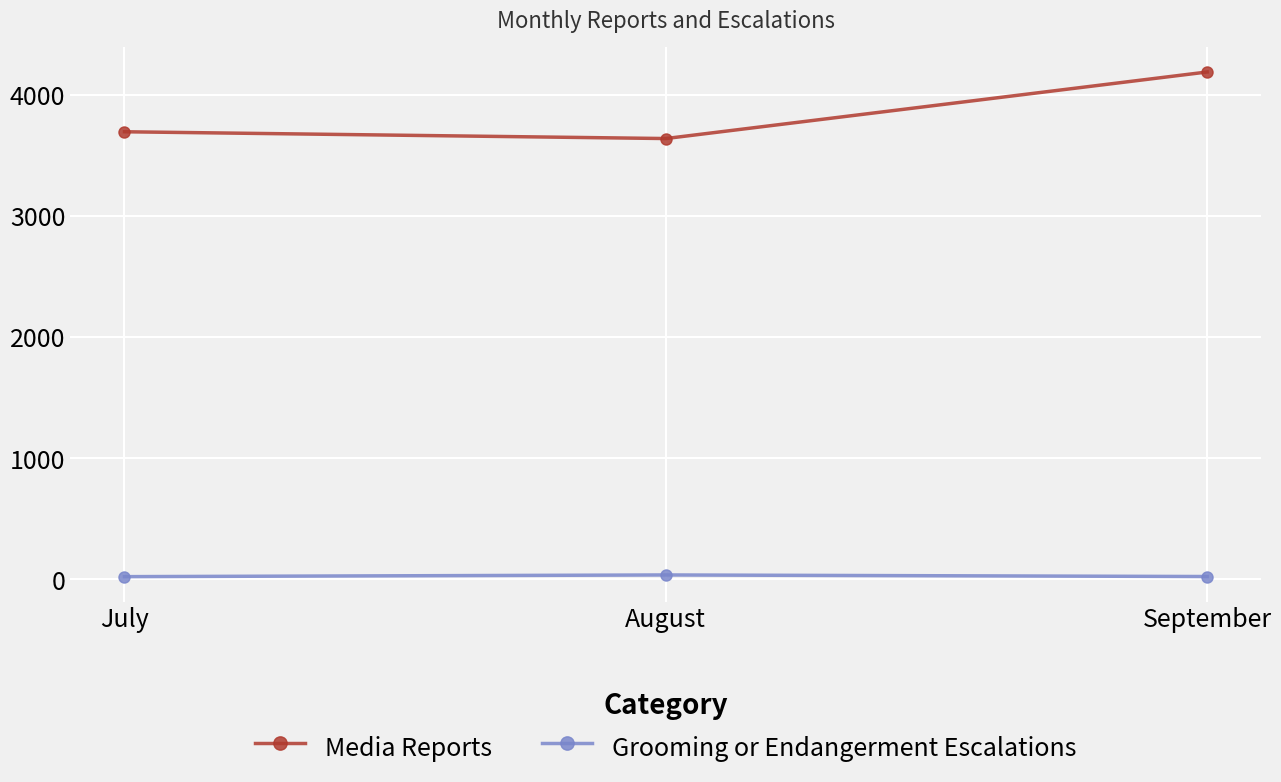

What value does the Media Reports series have at July?

3694